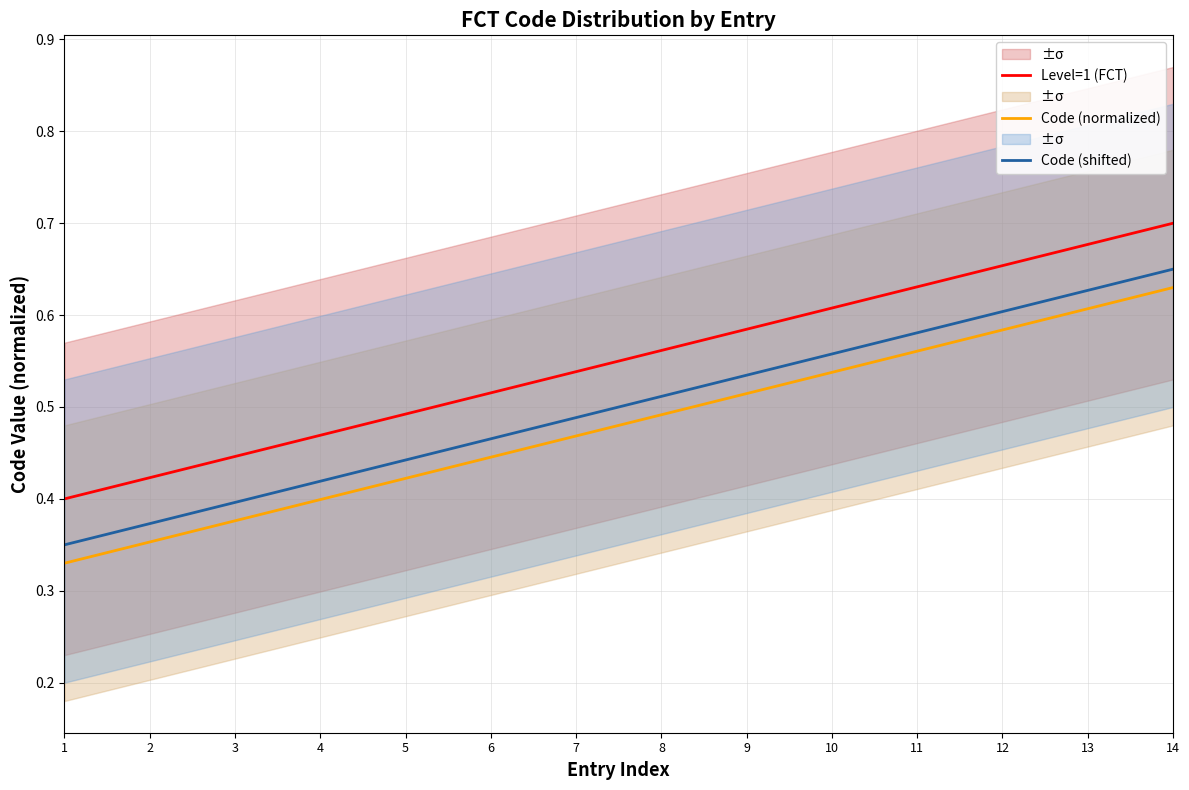

What is the difference between the second highest and second lowest values in the Level=1 (FCT) series?

0.3